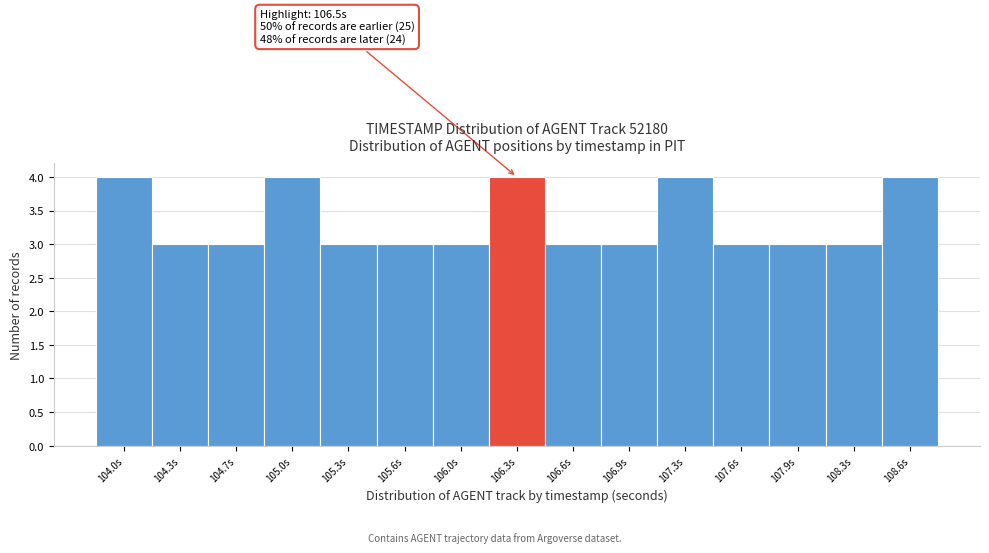

Reading right to left, list all the values displayed in this chart.

108.6s=4	108.3s=3	107.9s=3	107.6s=3	107.3s=4	106.9s=3	106.6s=3	106.3s=4	106.0s=3	105.6s=3	105.3s=3	105.0s=4	104.7s=3	104.3s=3	104.0s=4